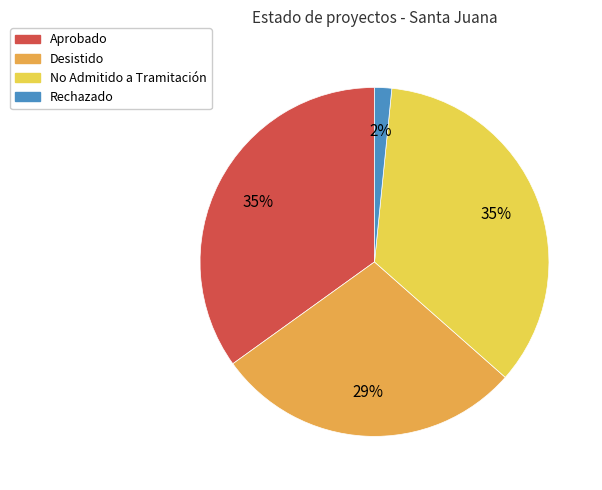

What percentage is the No Admitido a Tramitación slice, to the nearest percent?

35%